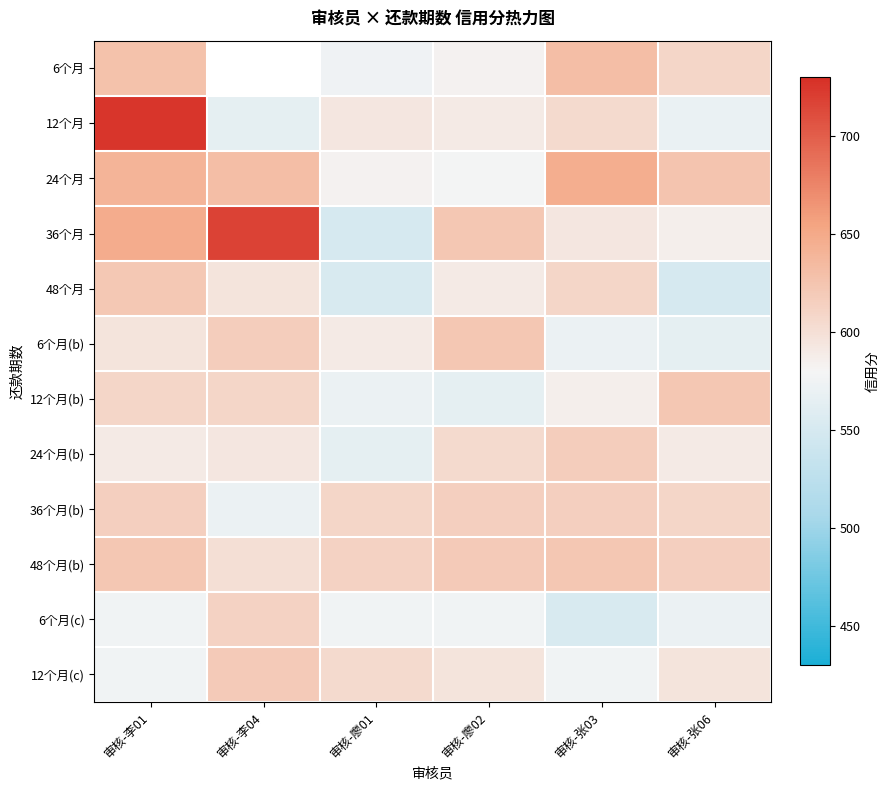

What is the maximum value for 12个月?

726.0